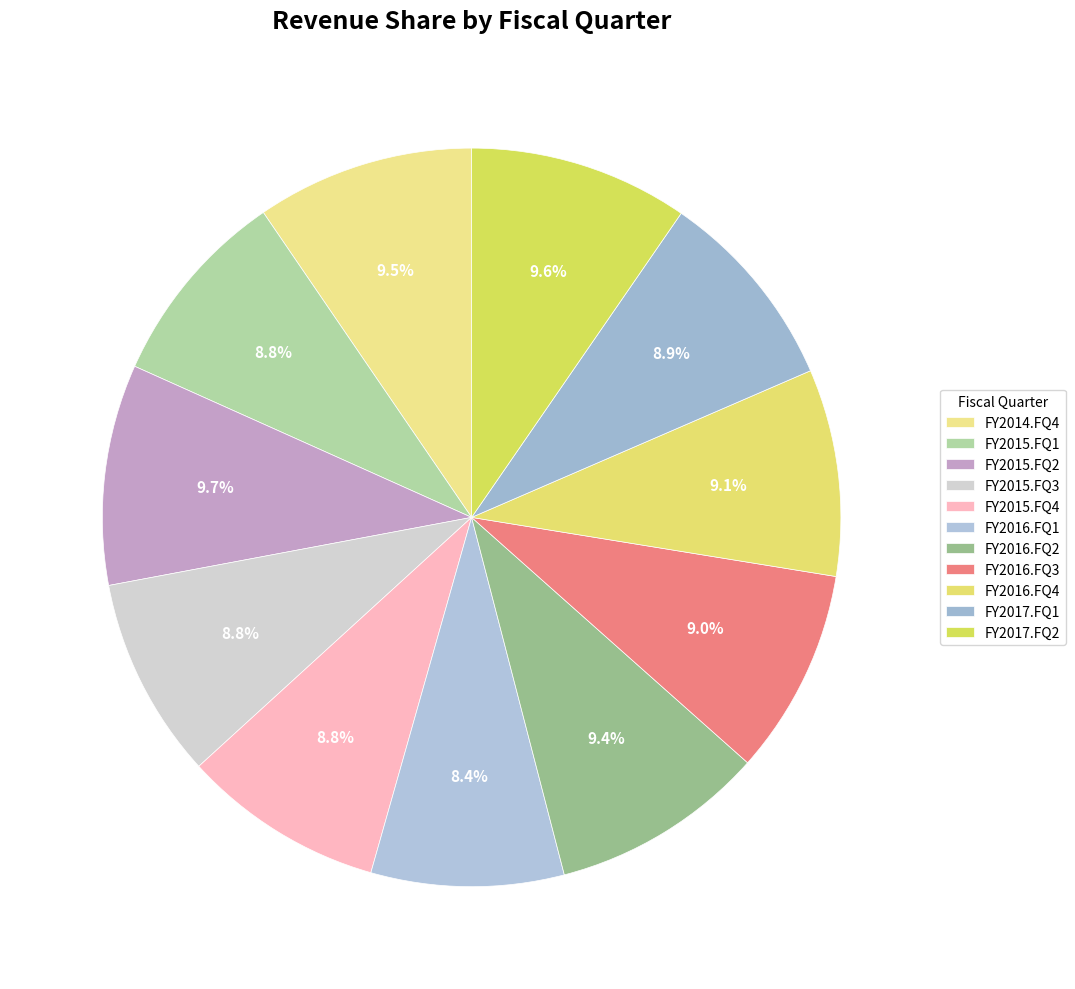

To the nearest percent, what is the difference between the largest and smallest slice percentages?

1%